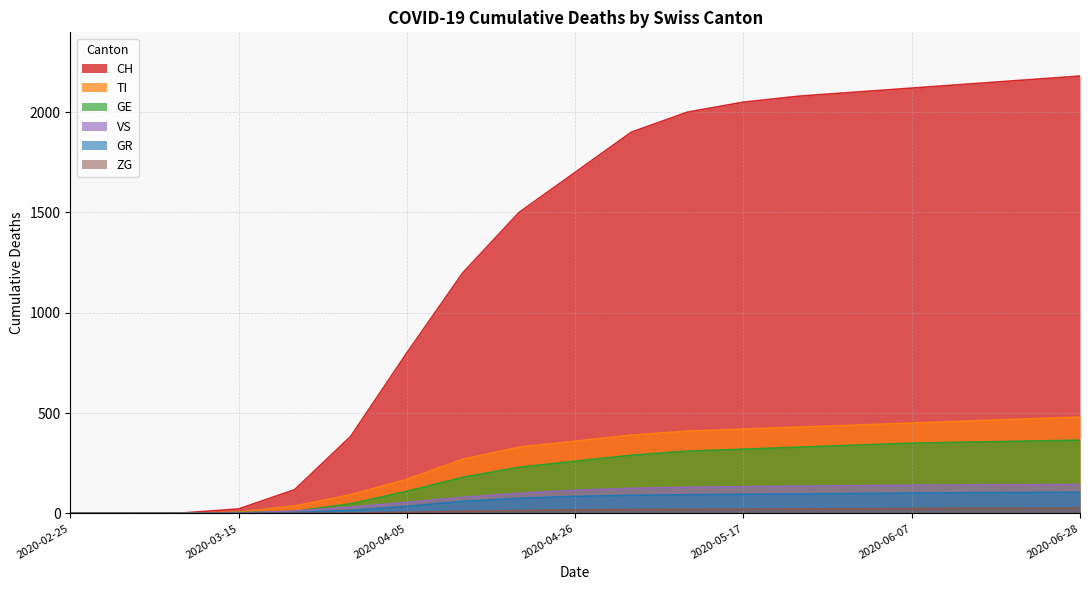

At 2020-06-14, list the series in order from largest to smallest.

CH, TI, GE, VS, GR, ZG